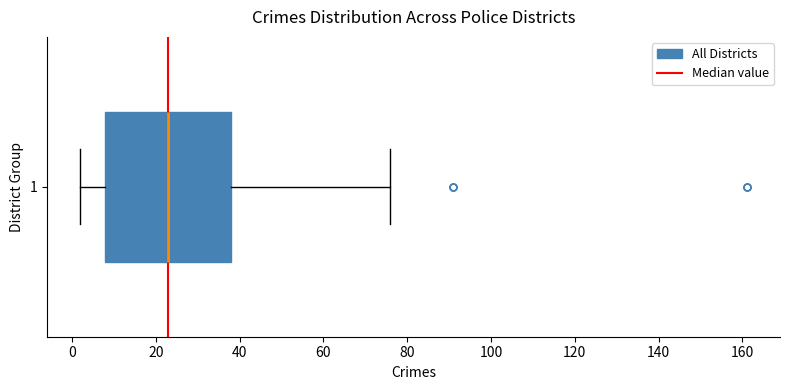

Where does the left whisker of the box at y = 1 end on the x-axis? The values are not printed on the chart, so give them approximately, as read against the axis.

2